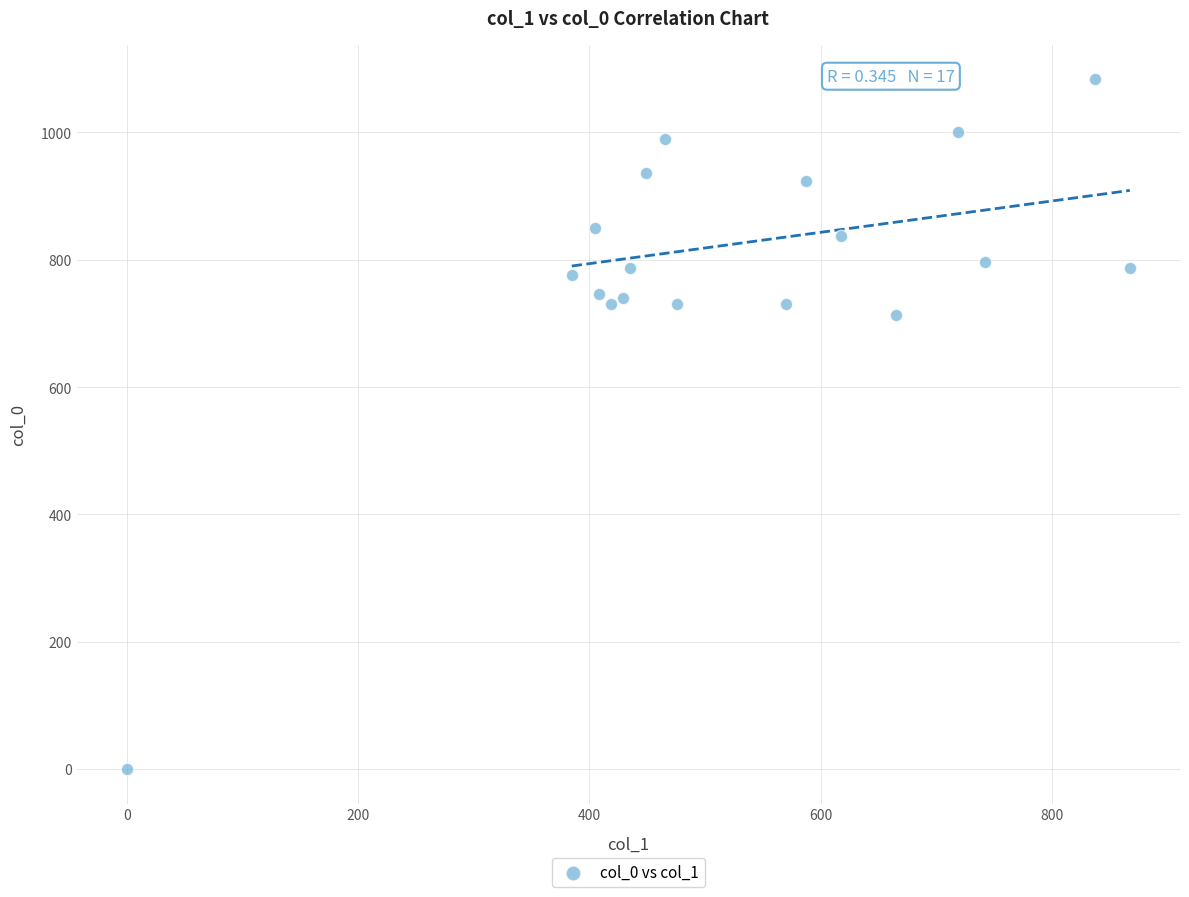

What is the range of Y values (max minus min)?

1083.3